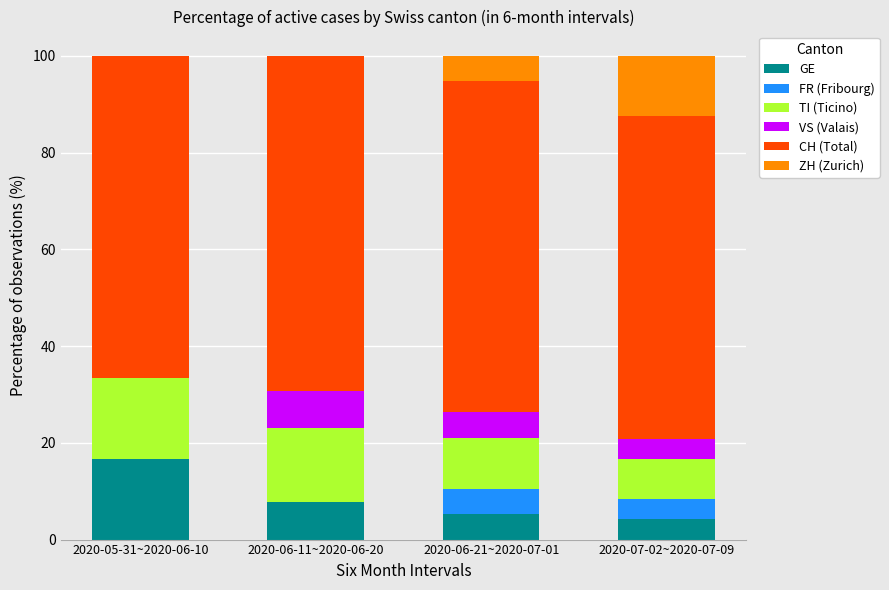

What is the sum of all GE values?

33.8